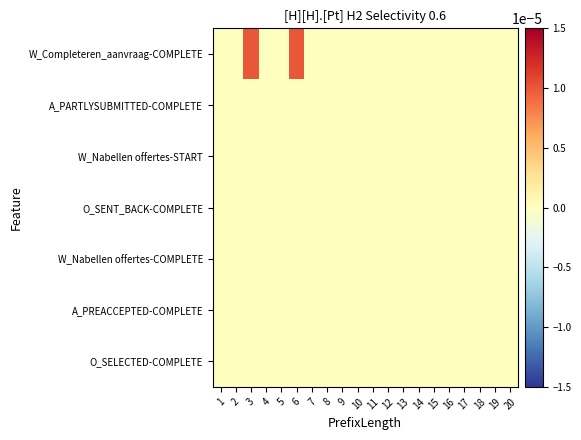

Which series has the widest spread of values?

W_Completeren_aanvraag-COMPLETE